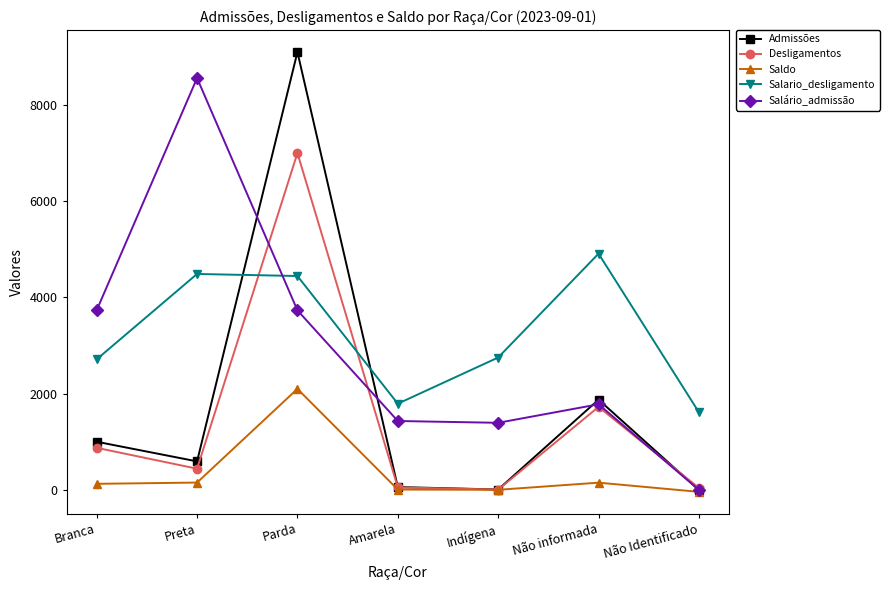

At which label is Admissões closest to 4547?

Não informada